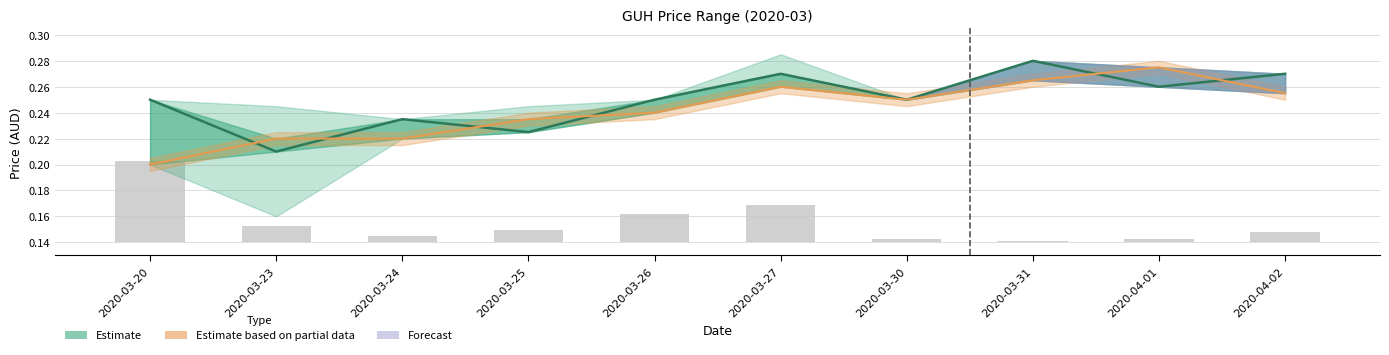

How many series are shown in this chart?

3